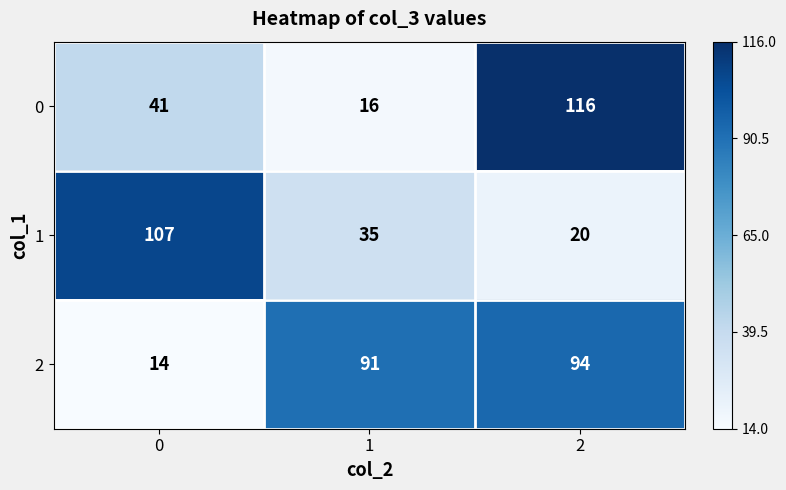

Reading right to left, extract all data points from this chart.

0: 116	16	41
1: 20	35	107
2: 94	91	14